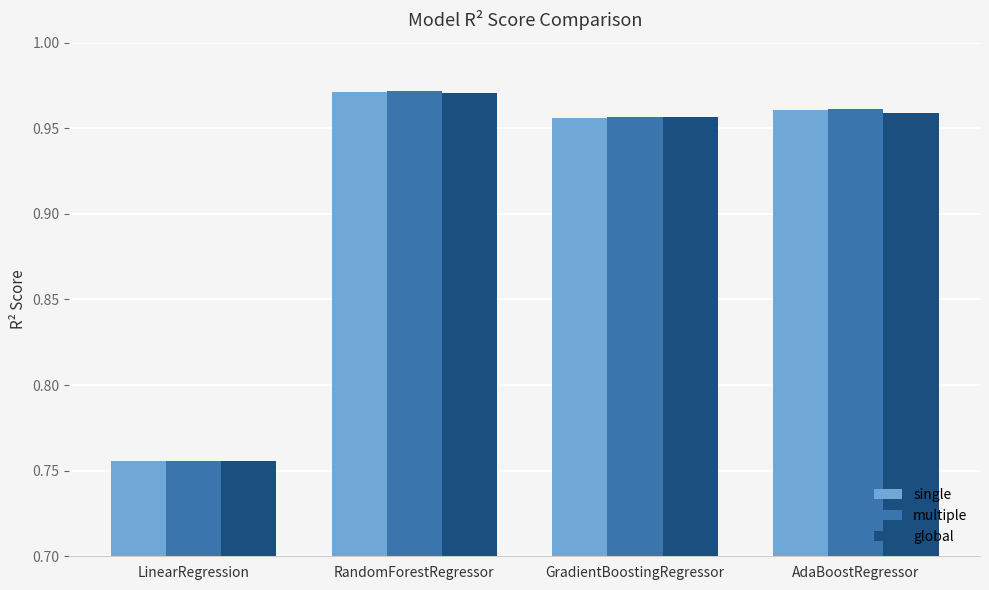

What is the sum of all single values?

3.6